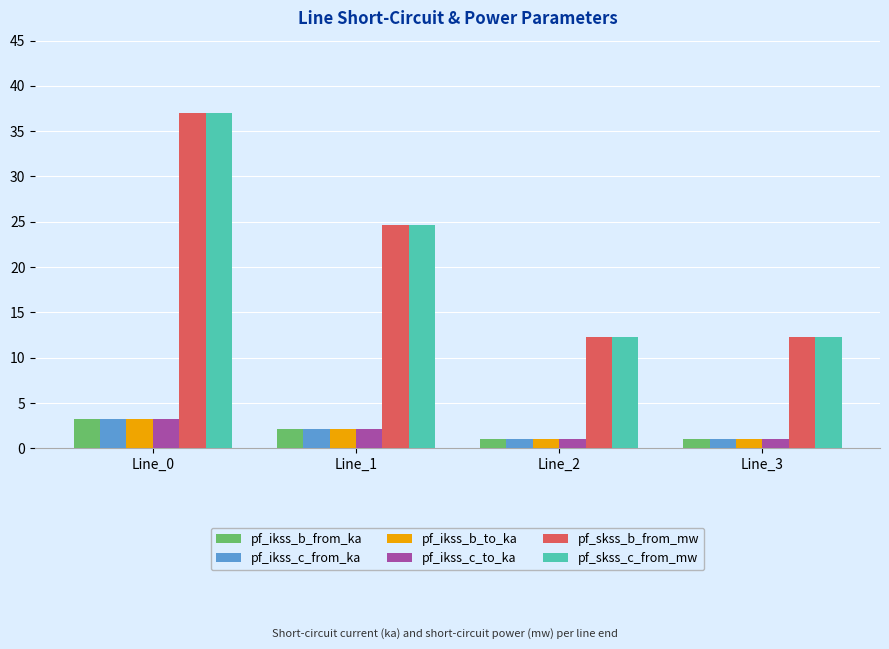

What value does the pf_ikss_b_from_ka series have at Line_2?

1.1